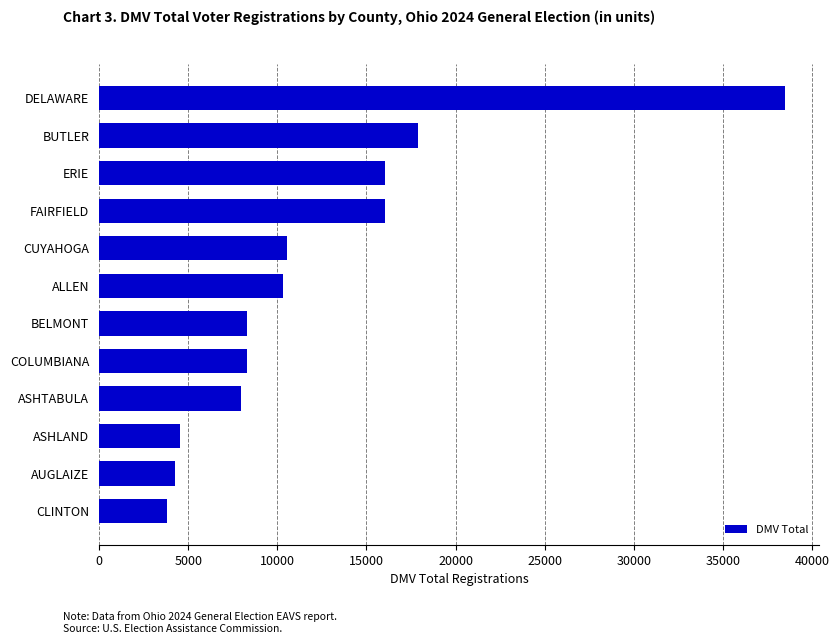

What is the average value?

12204